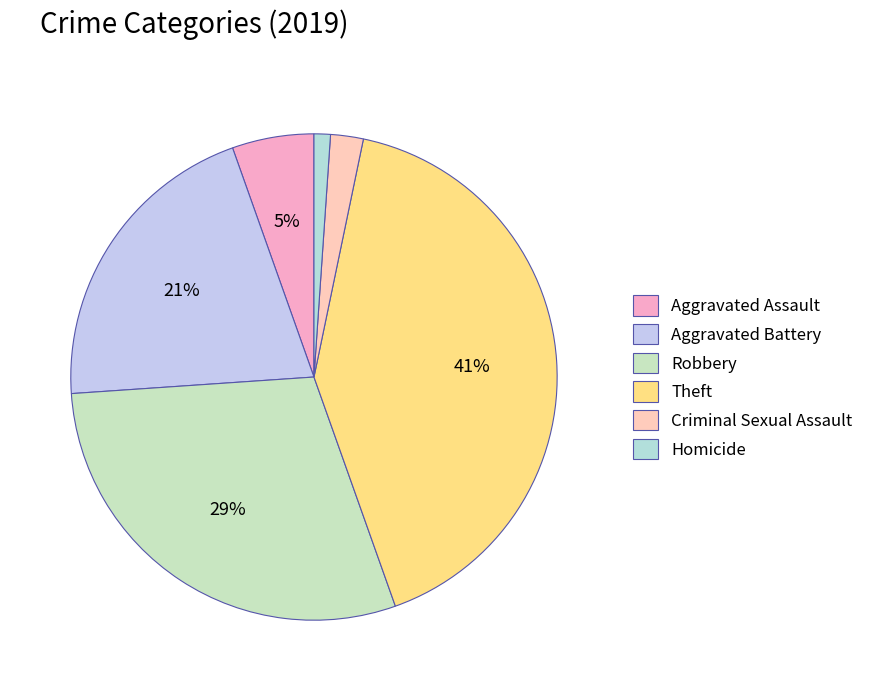

To the nearest percent, what is the difference between the Aggravated Assault and Homicide slice percentages?

4%